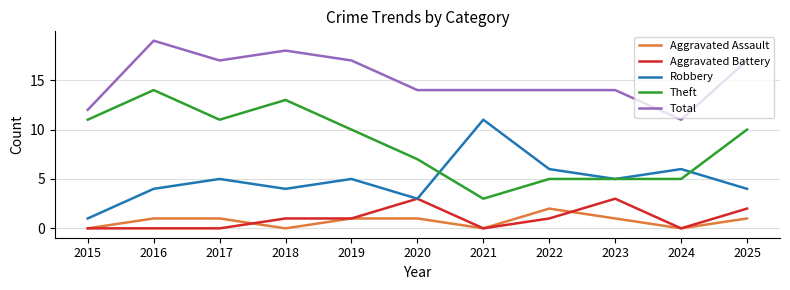

Reading right to left, extract all data points from this chart.

Aggravated Assault: 1	0	1	2	0	1	1	0	1	1	0
Aggravated Battery: 2	0	3	1	0	3	1	1	0	0	0
Robbery: 4	6	5	6	11	3	5	4	5	4	1
Theft: 10	5	5	5	3	7	10	13	11	14	11
Total: 17	11	14	14	14	14	17	18	17	19	12